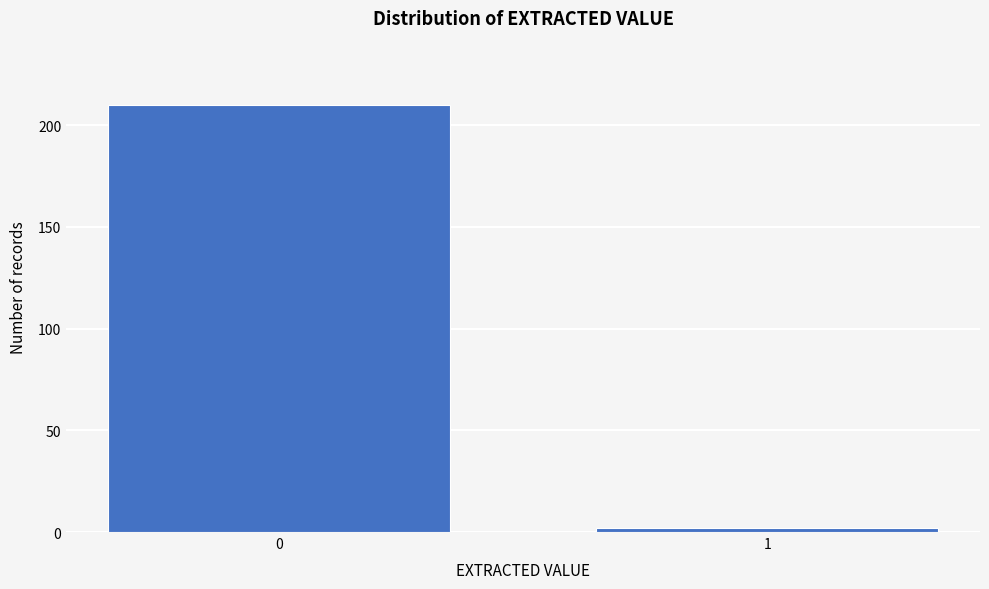

Reading left to right, list all the values displayed in this chart.

210	2